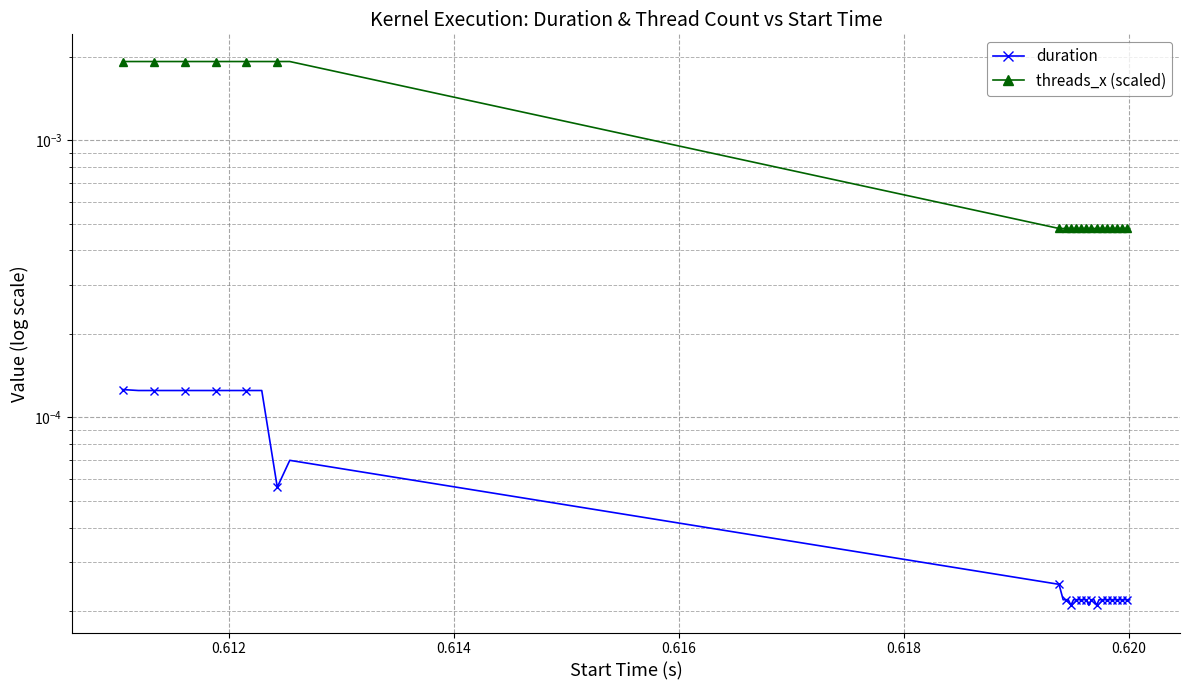

How many data points does each series have?

40